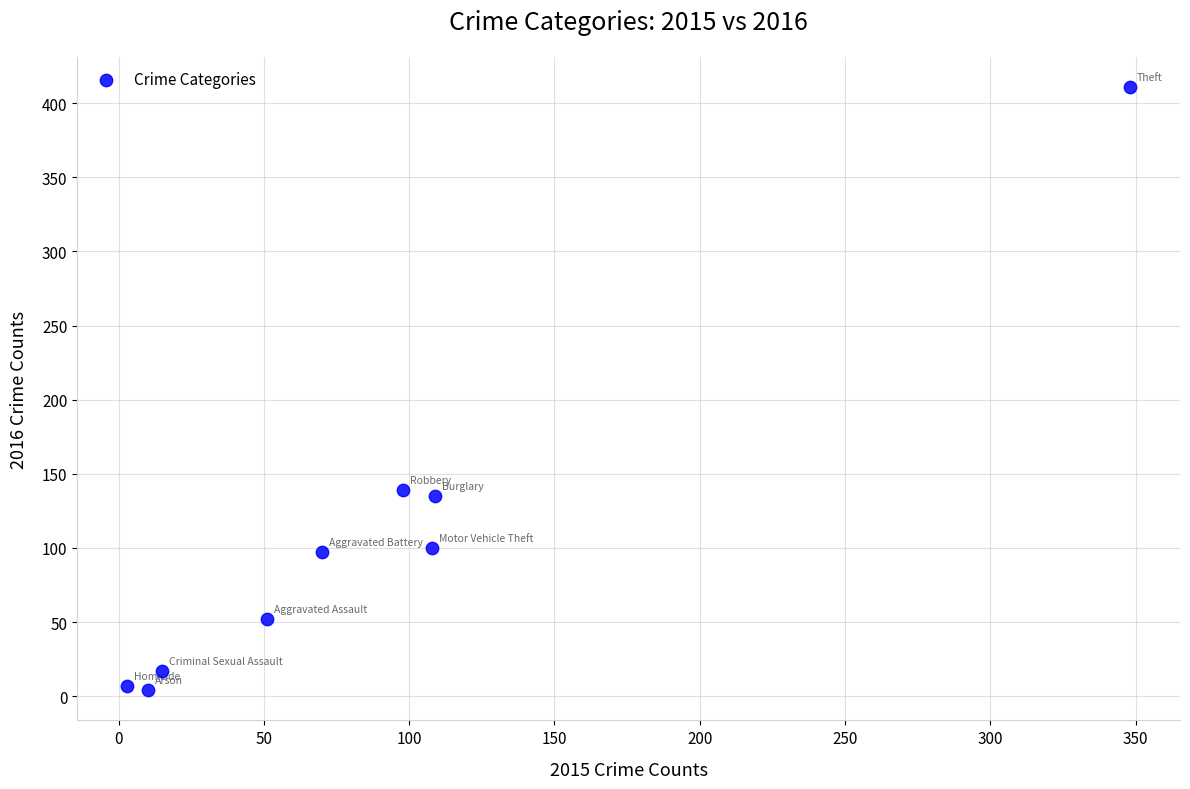

What is the average Y value?

107